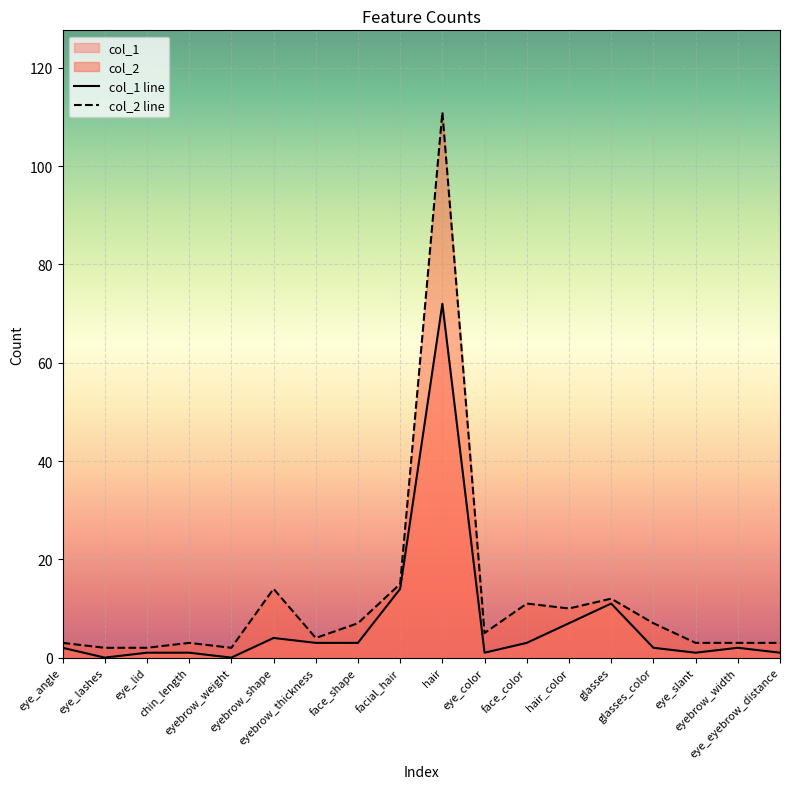

What is the spread (max minus min) of values at eye_angle?

1